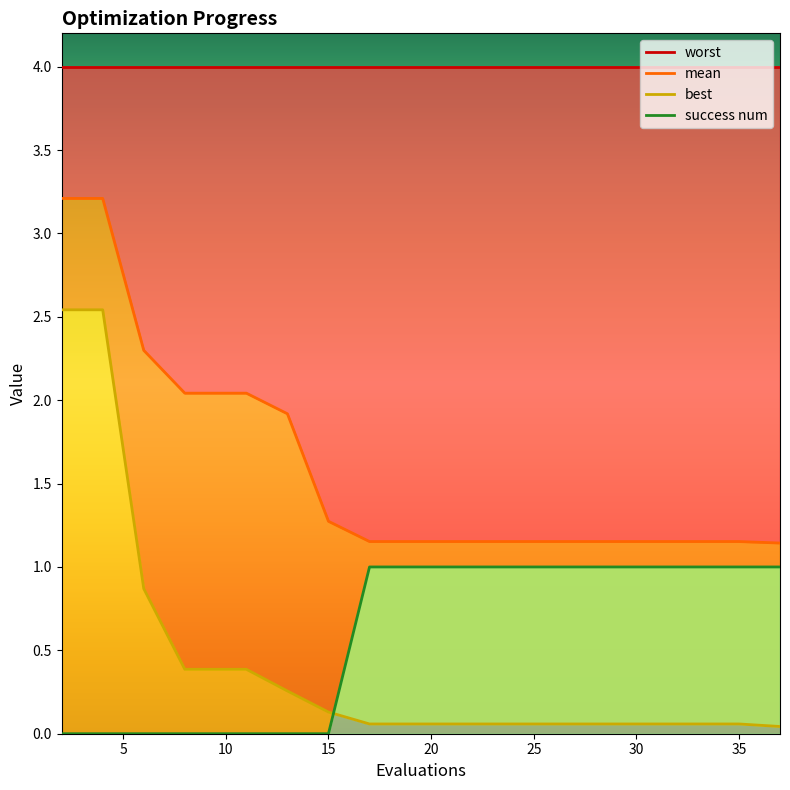

True or false: mean has a value of 1.9 at 13.

True